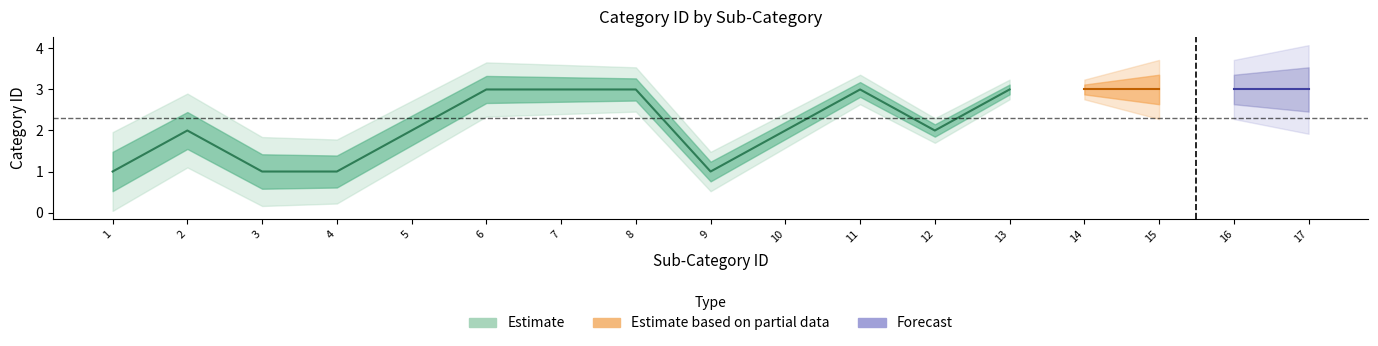

Which label corresponds to the smallest value in the chart?

1